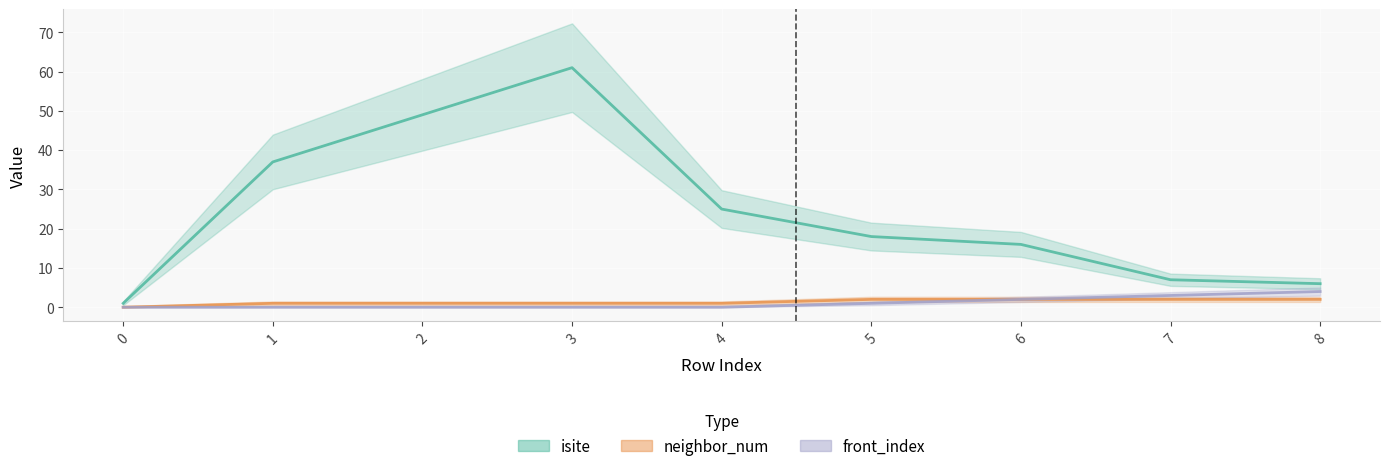

Rank the categories by isite value from lowest to highest.

0, 8, 7, 6, 5, 4, 1, 2, 3